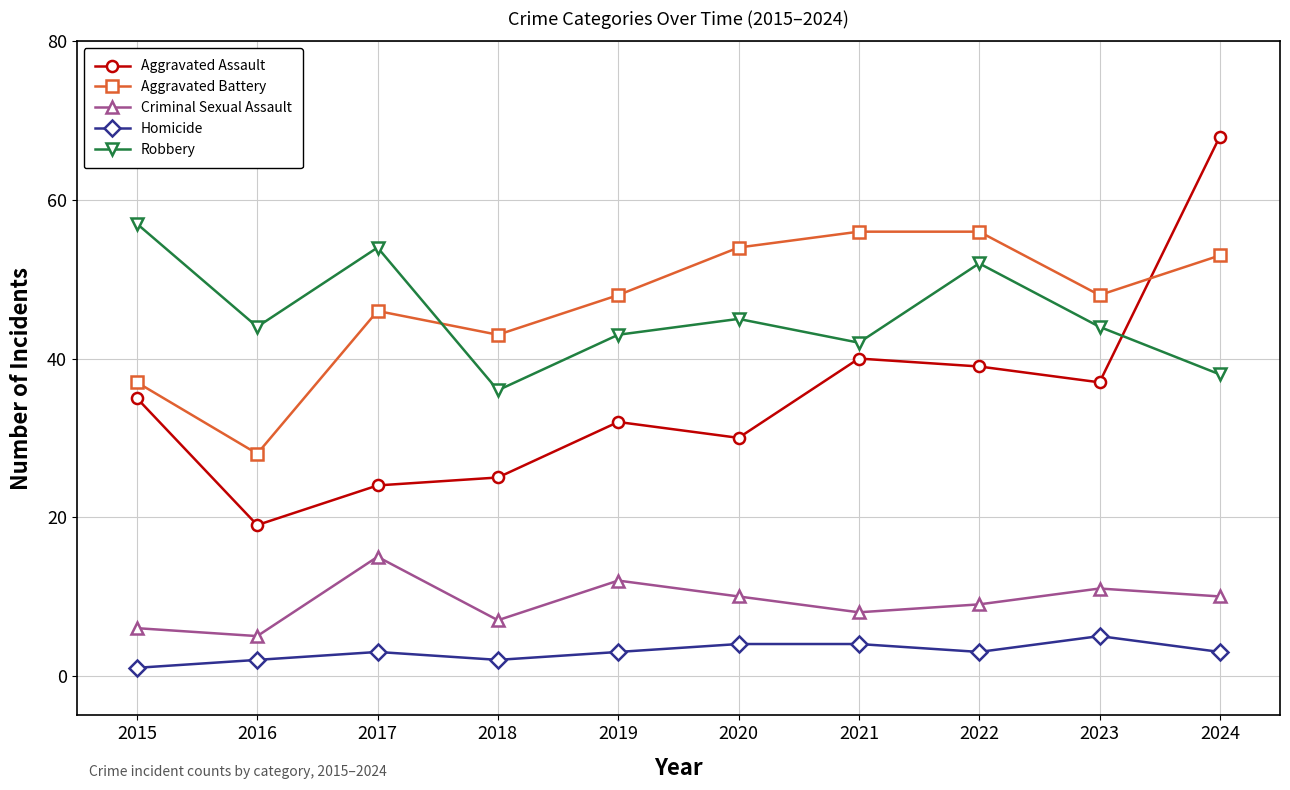

Which series has the widest spread of values?

Aggravated Assault